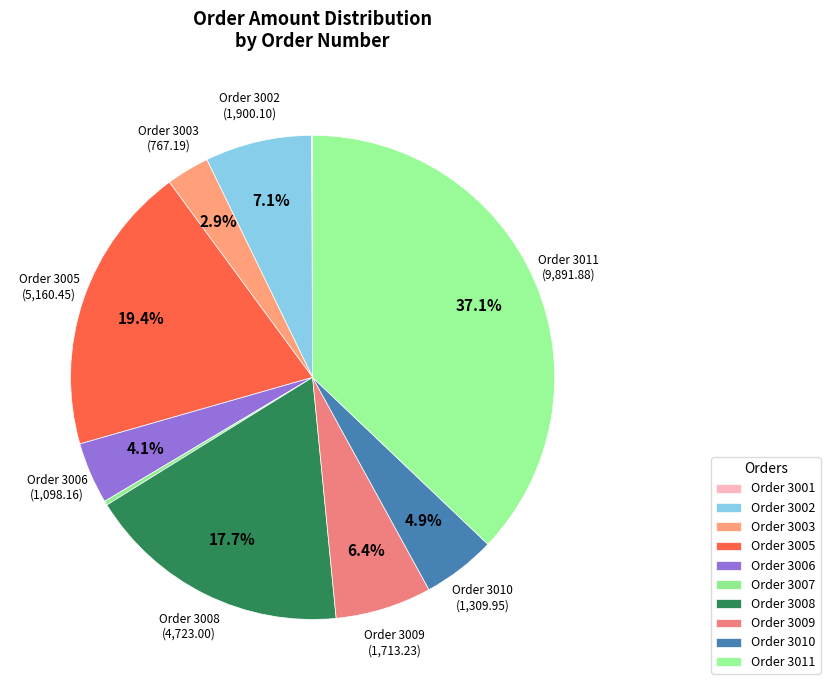

To the nearest percent, what is the average slice percentage?

10%